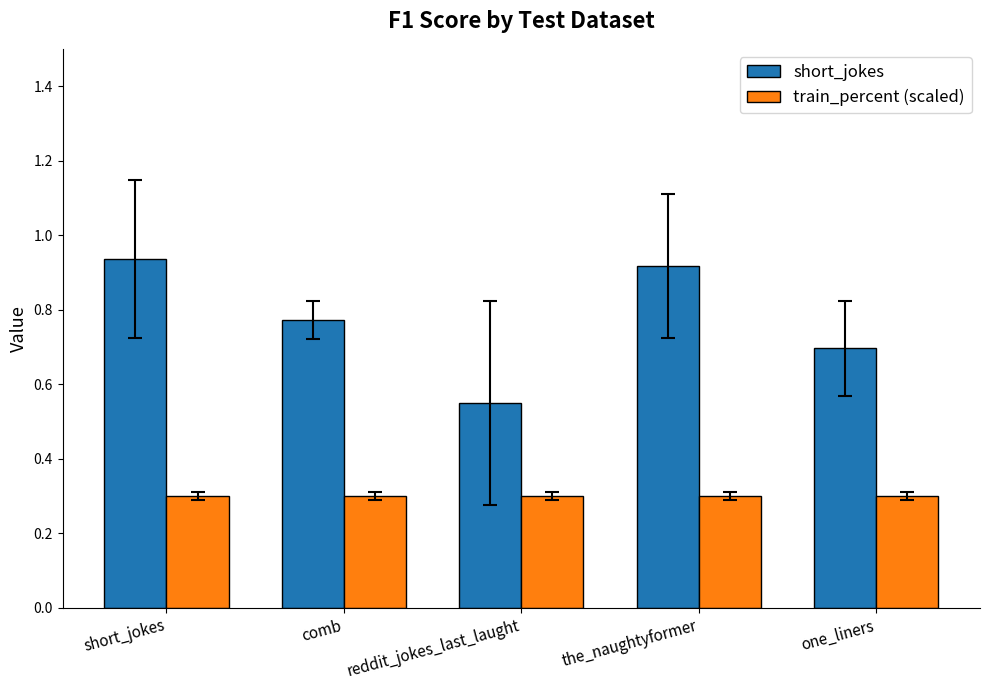

Is the value of train_percent (scaled) at reddit_jokes_last_laught greater than the value of short_jokes at comb?

No